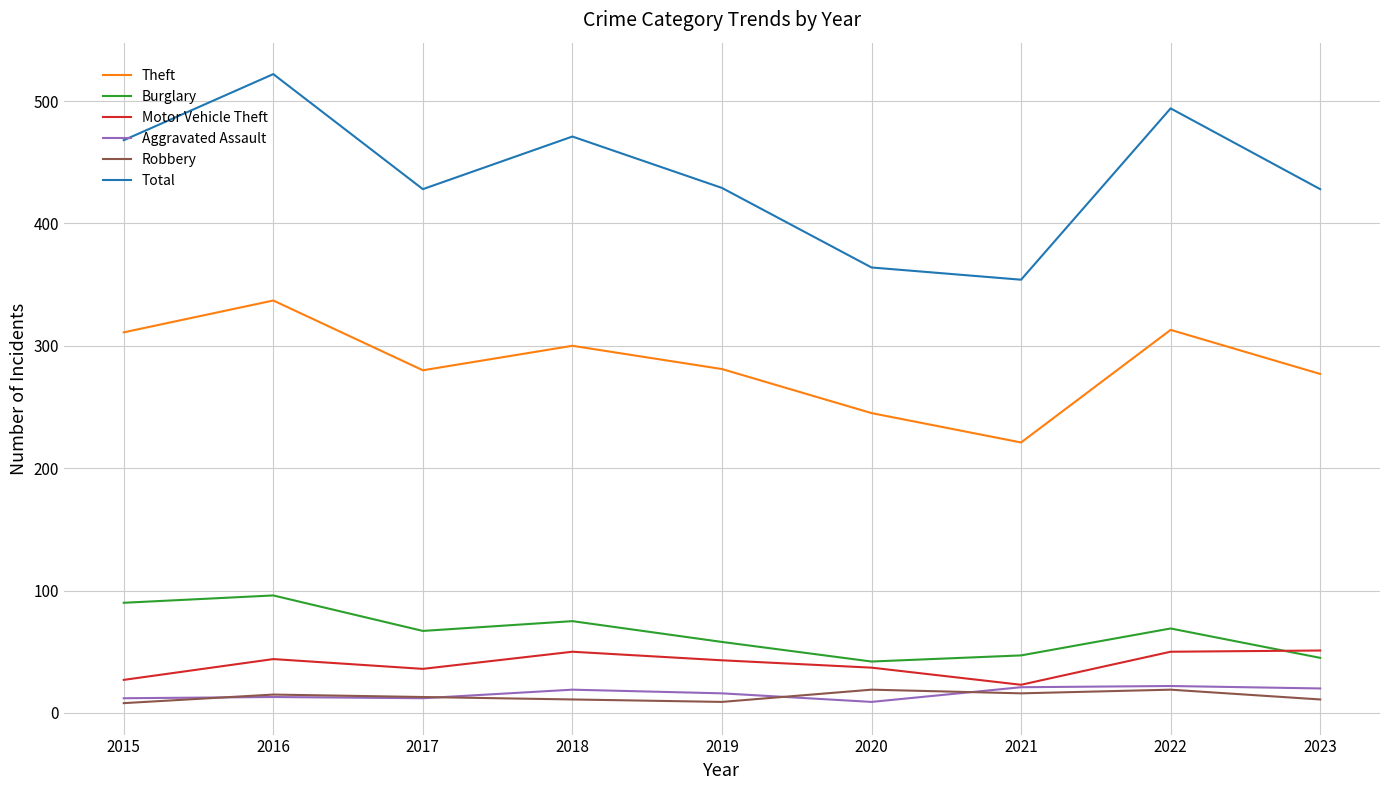

What is the average value of the Aggravated Assault series?

16